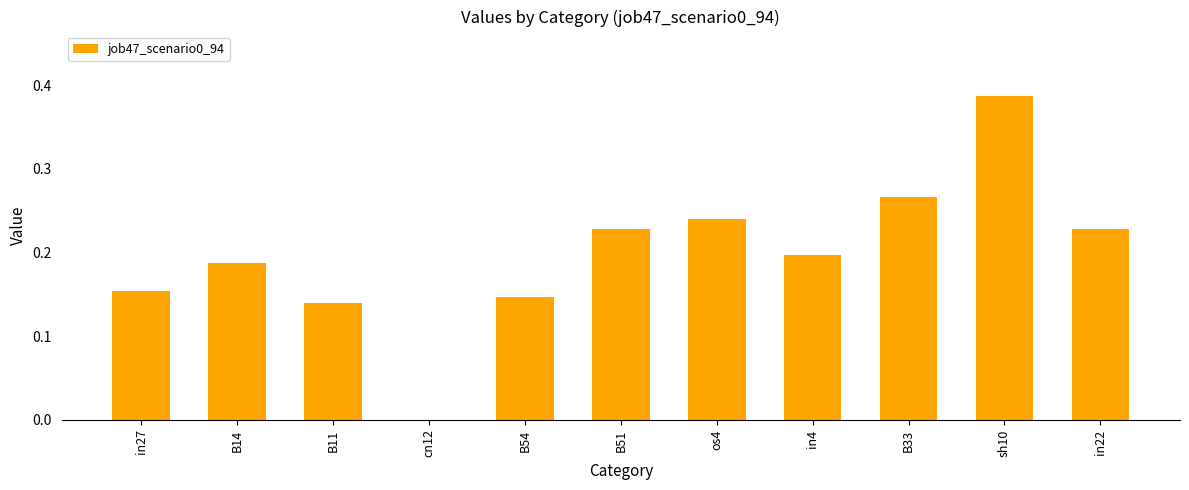

What is the sum of all values?

2.2